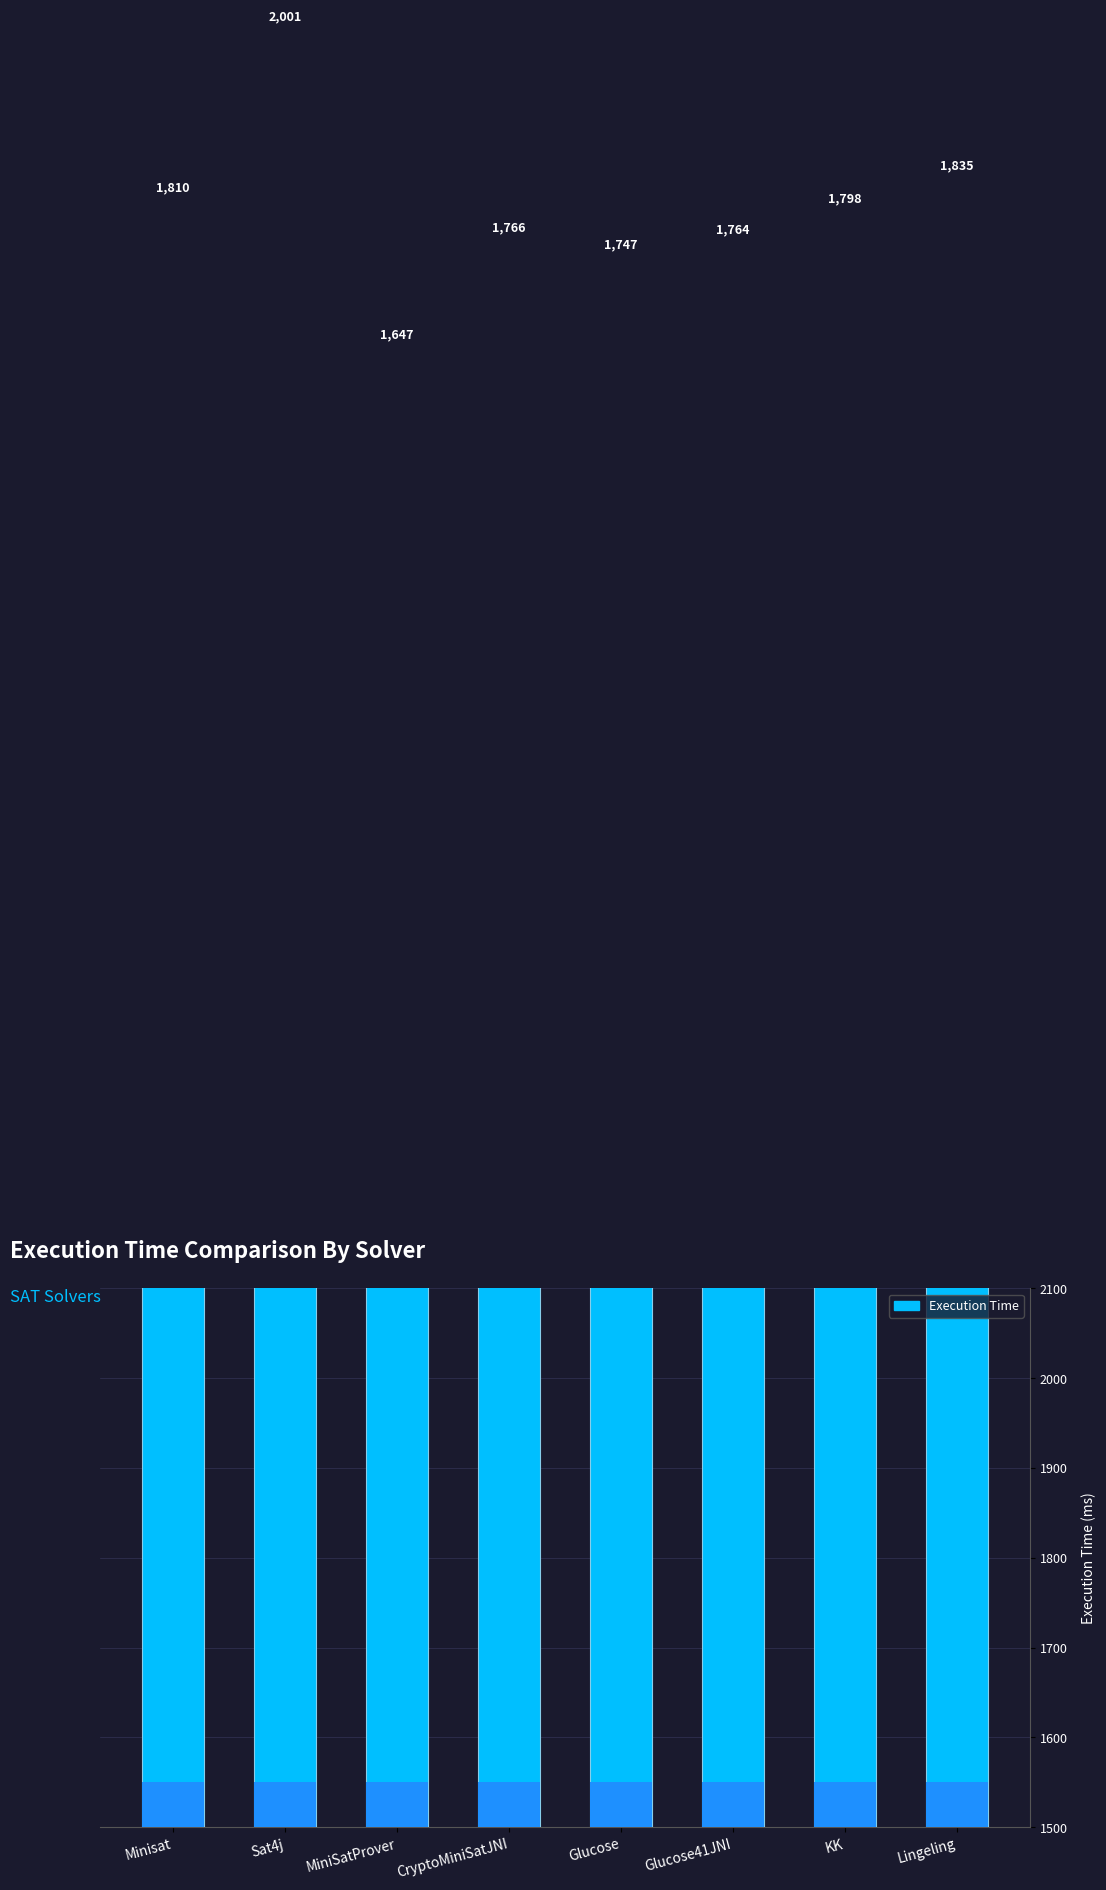

What is the difference between the maximum and minimum values?

354